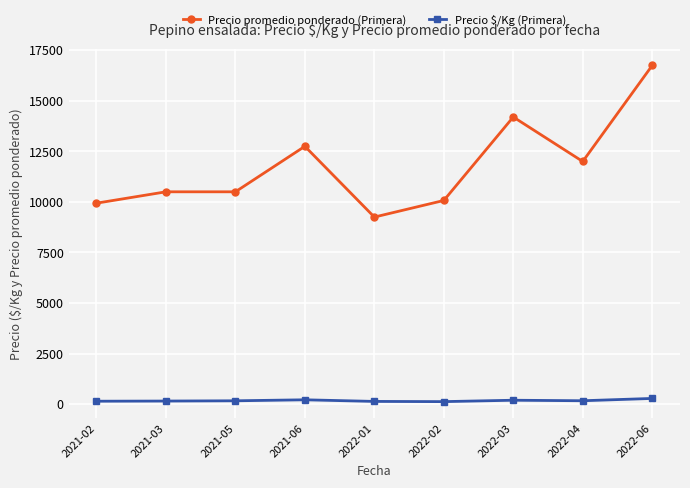

How many values in the Precio $/Kg (Primera) series are below 162?

4